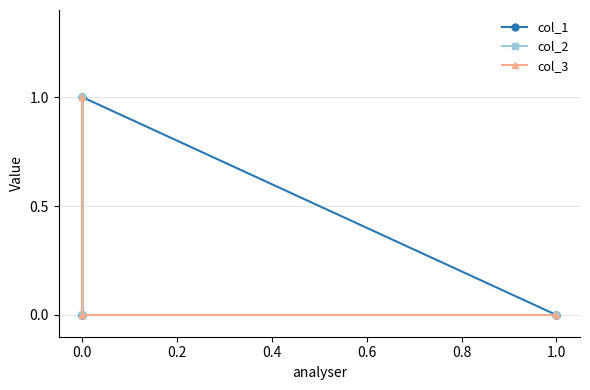

Reading left to right, list all the values displayed in this chart.

col_1: 0	1	0	0
col_2: 0	0	1	0
col_3: 0	0	0	1